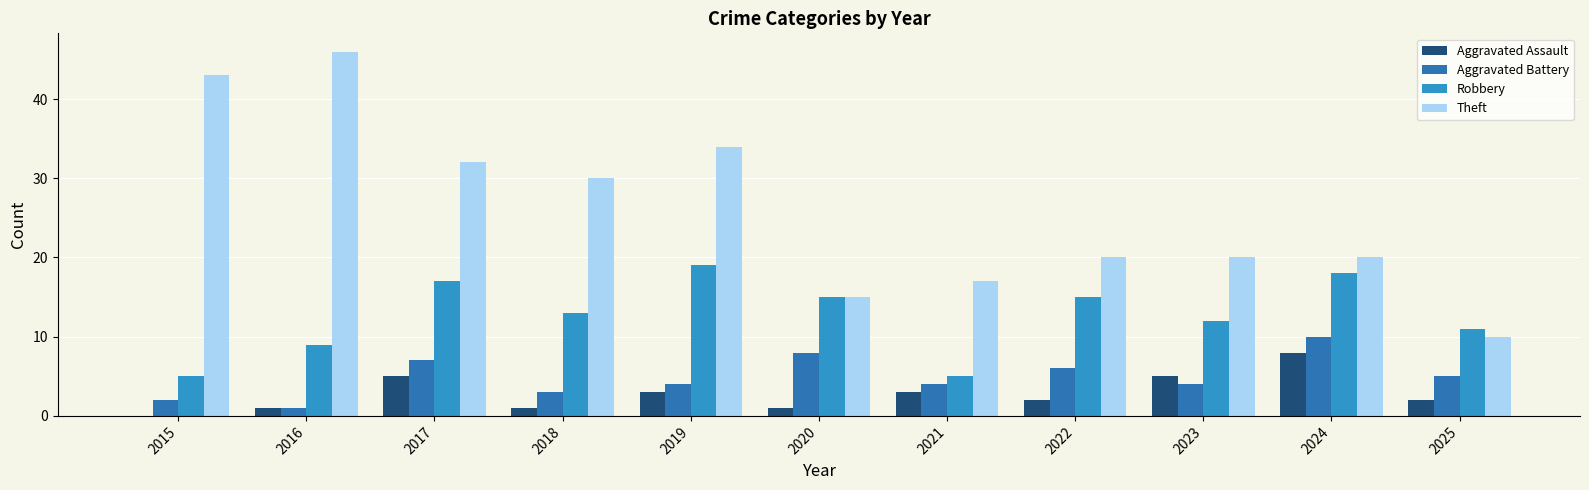

Which series has the largest range (max minus min)?

Theft